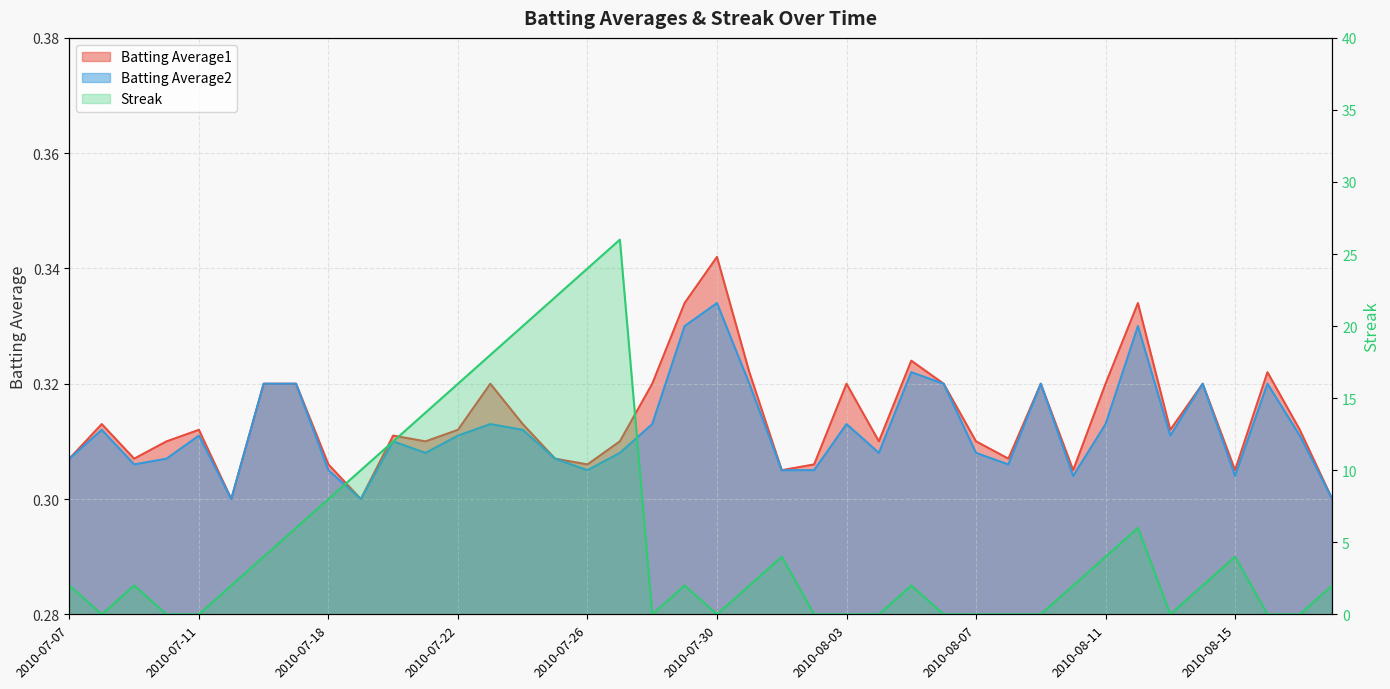

What are all the series names shown in the legend?

Batting Average1, Batting Average2, Streak